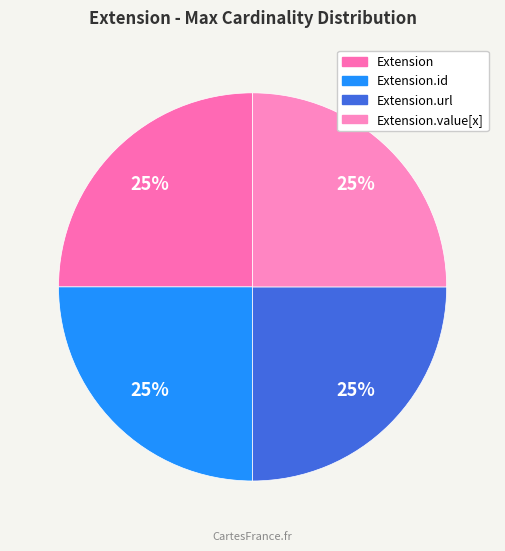

How many slices are in this pie chart?

4